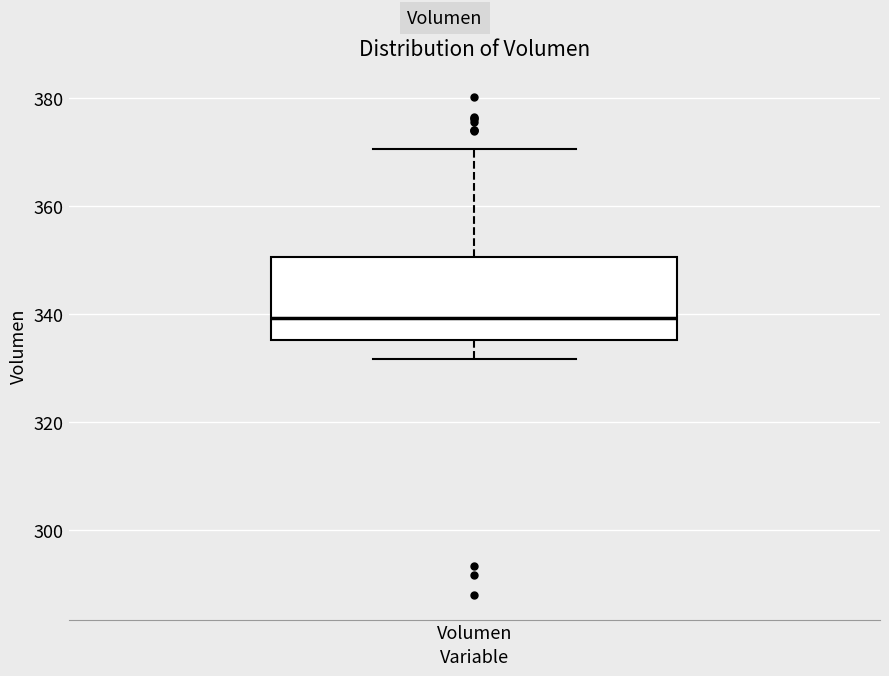

Where does the upper whisker of the box for Volumen end on the y-axis? The values are not printed on the chart, so give them approximately, as read against the axis.

370